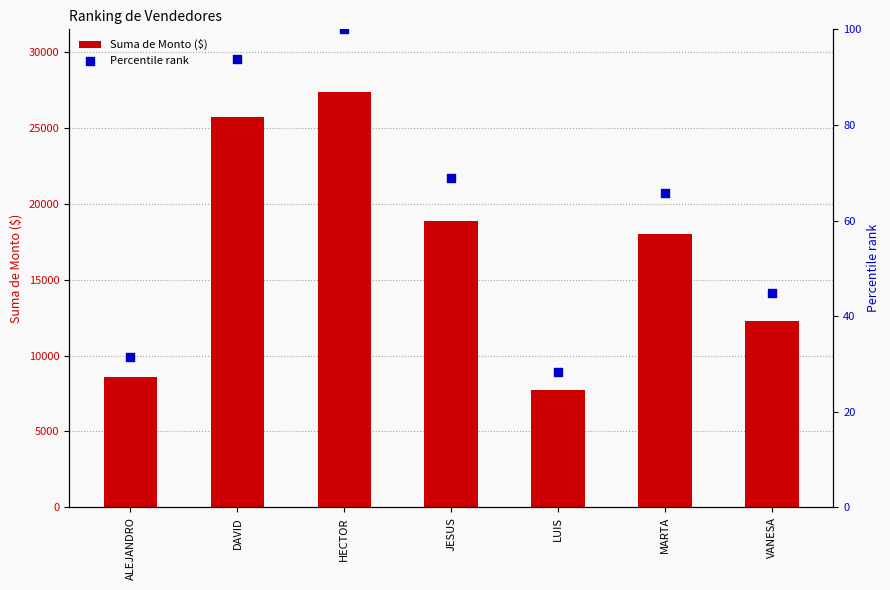

What is the total value across all series at JESUS?

18929.1